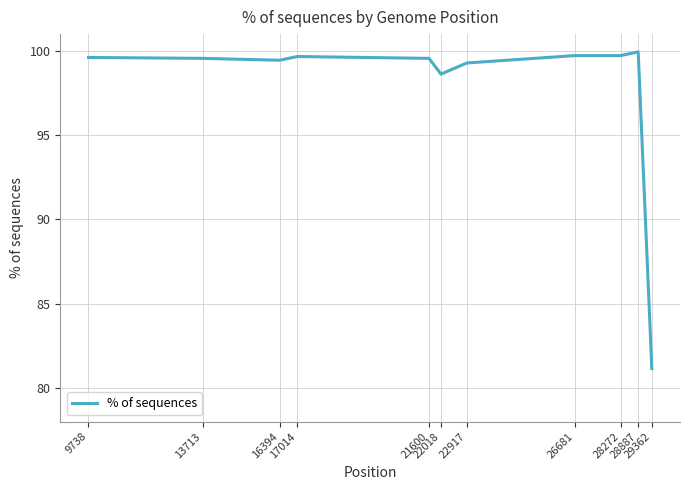

Where is the data nearest to the value 90?

22018